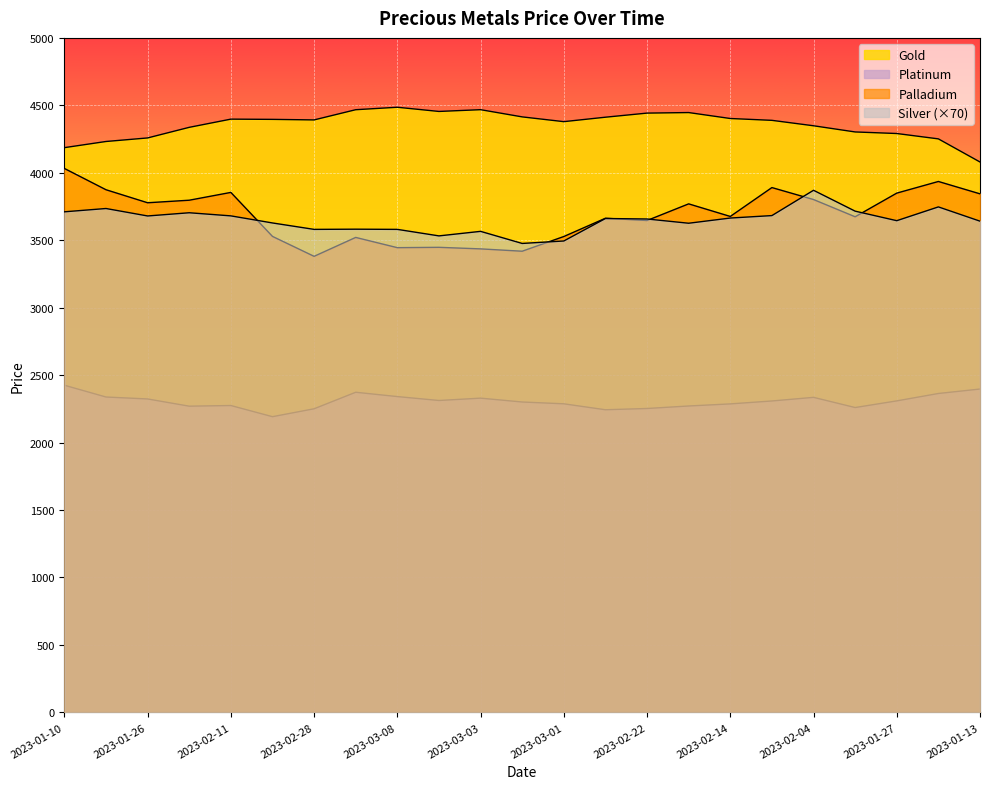

How many lines are shown in the chart?

4